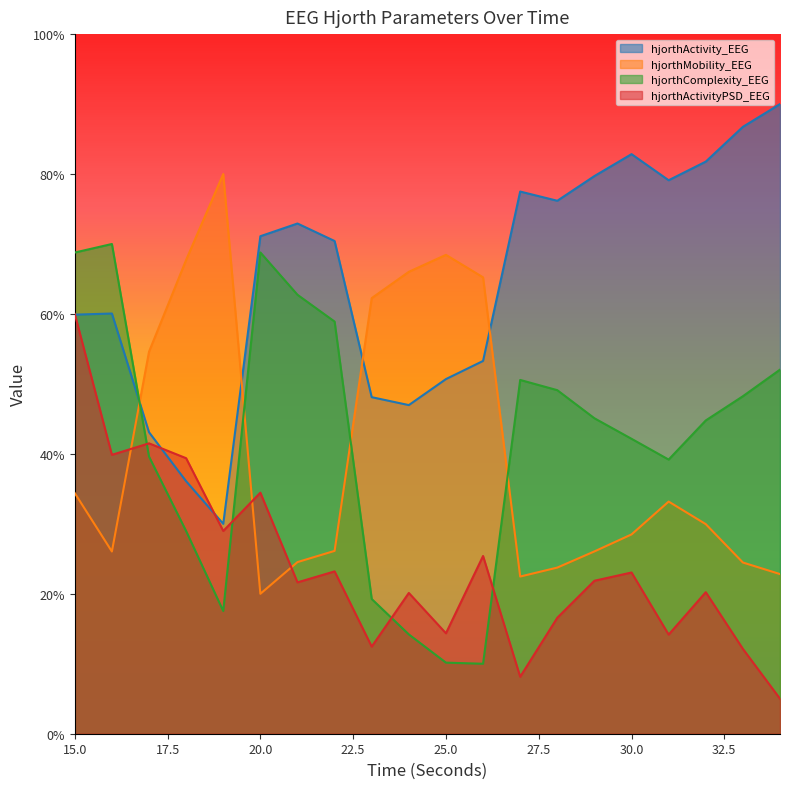

The value of hjorthComplexity_EEG at 16 is 70.0. True or false?

True